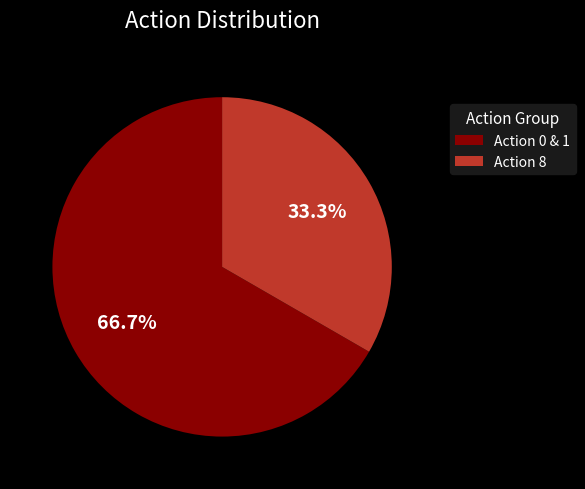

What is the majority slice?

Action 0 & 1